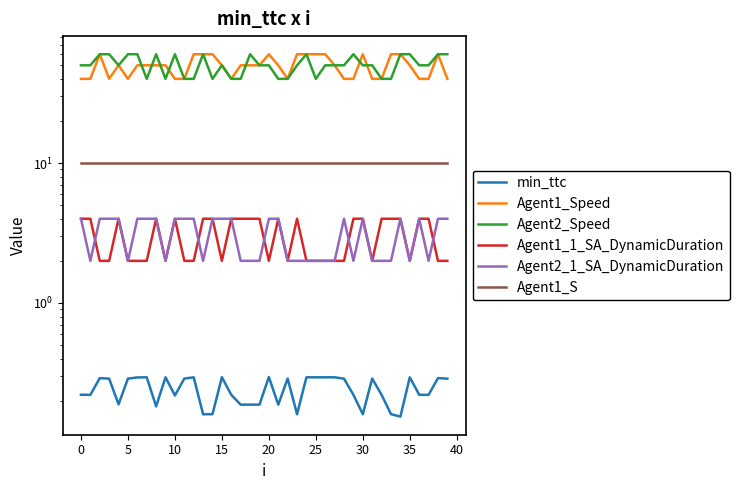

How many series are shown in this chart?

6